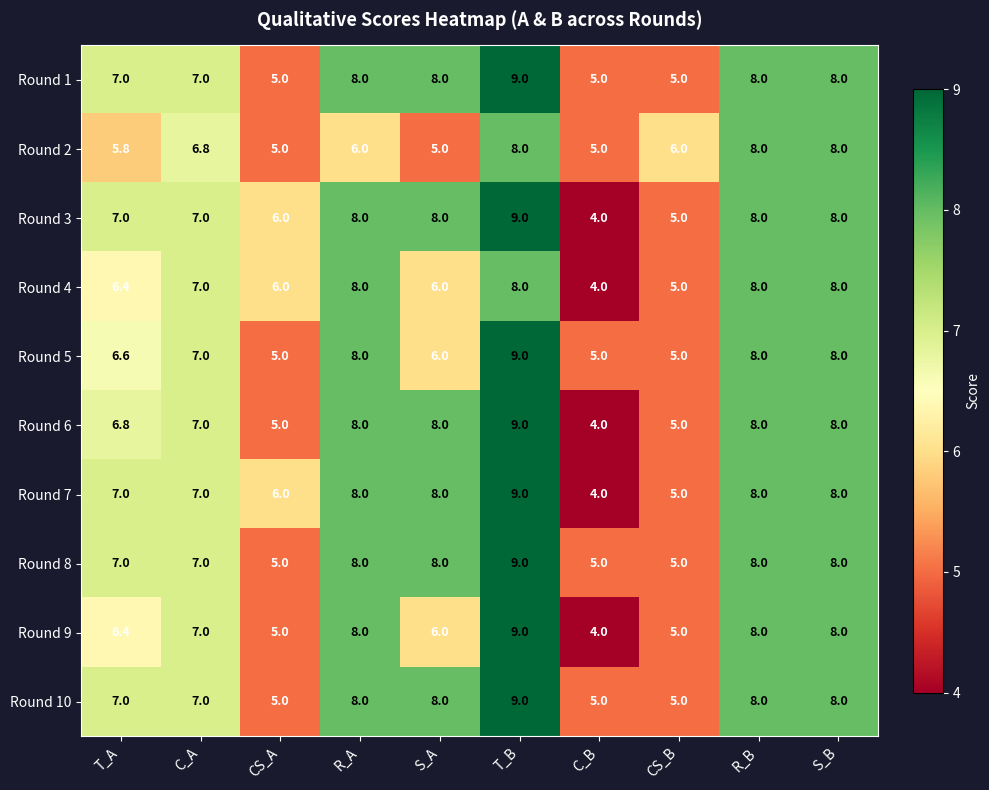

What is the smallest value displayed?

4.0